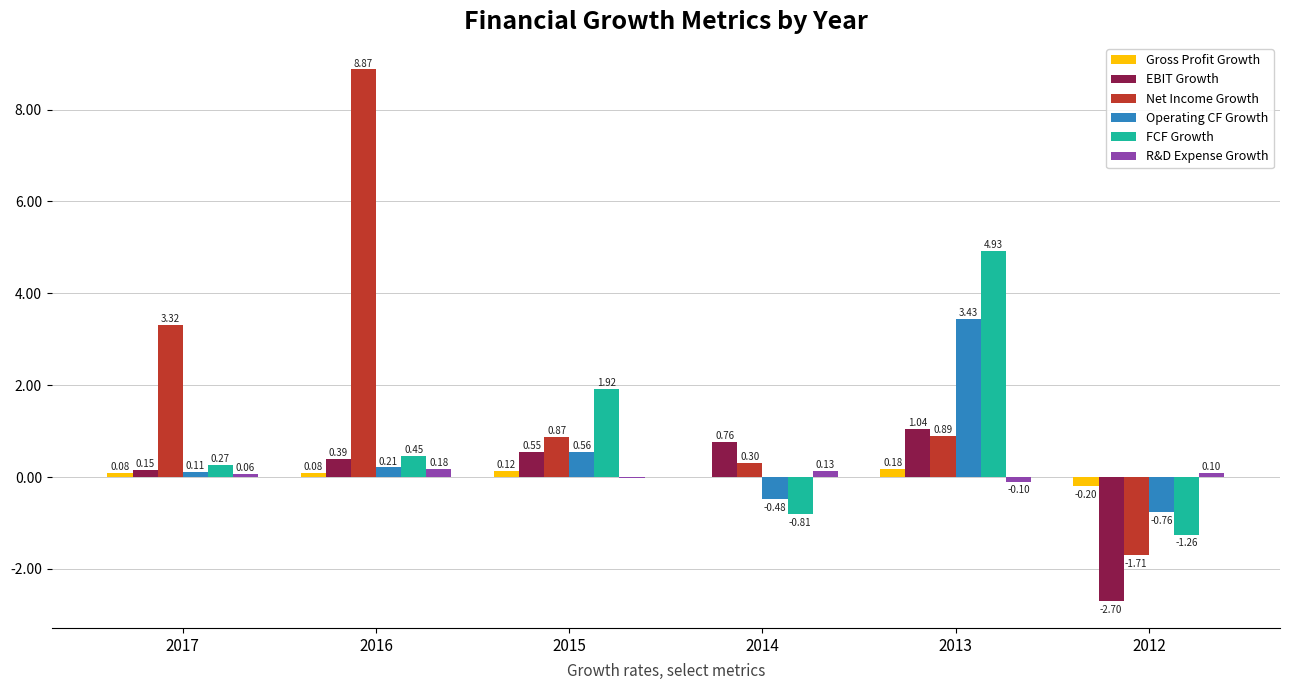

At which category is the sum across all series the highest?

2013